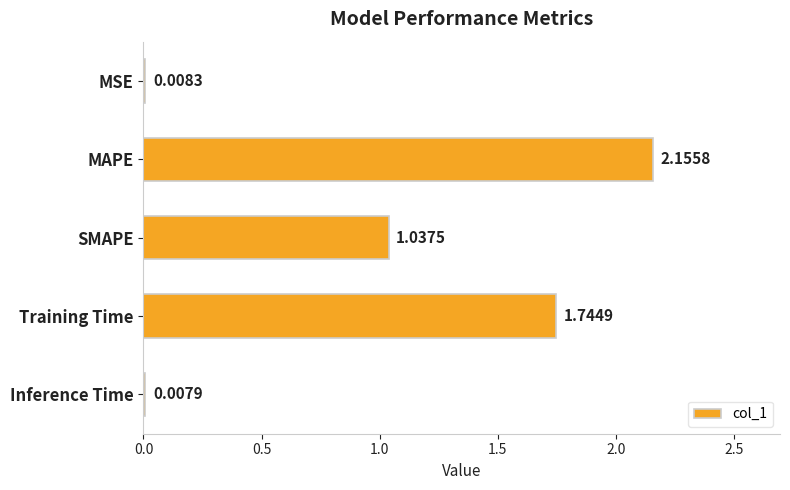

What is the ratio of the value at Training Time to the value at MAPE?

0.8